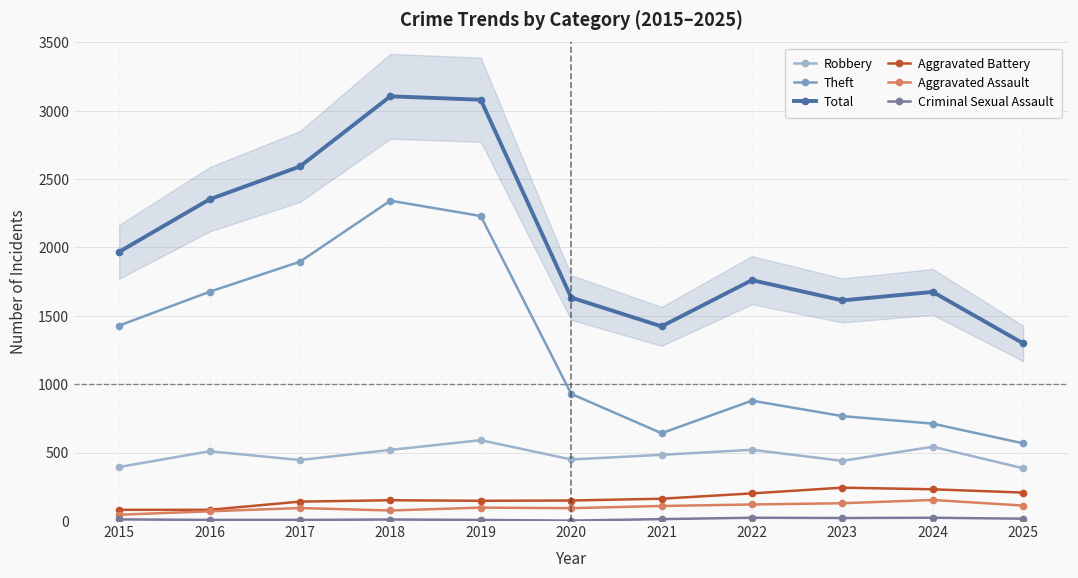

What is the value of the Theft point at the 11th from the left?

568